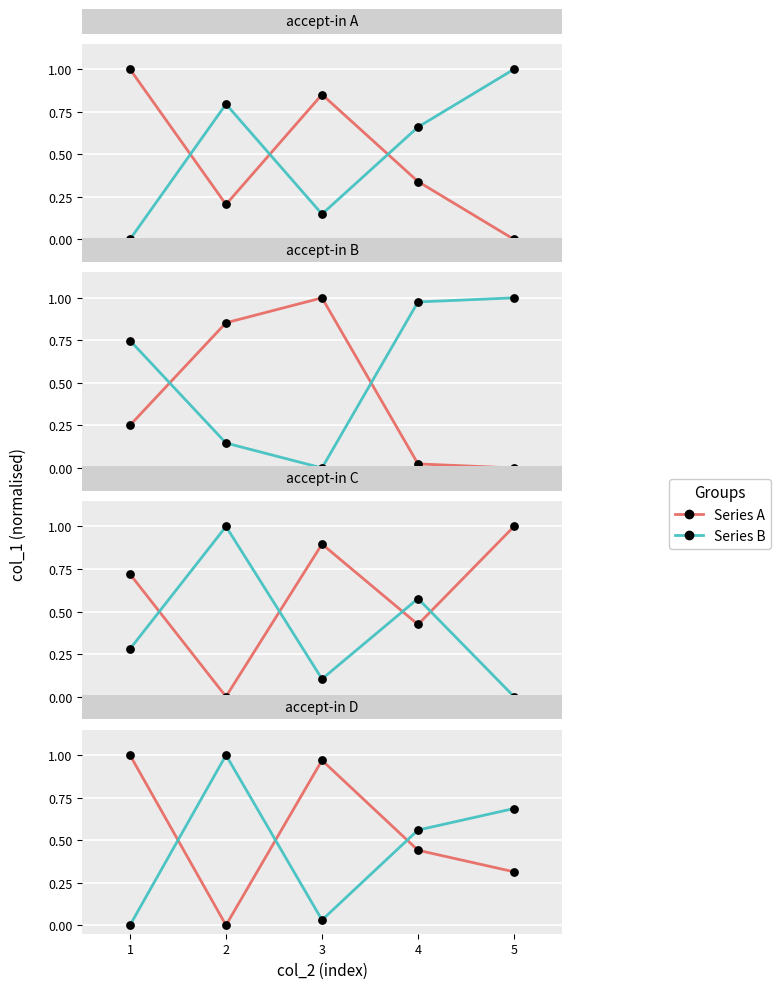

At how many categories does at least one series exceed 0?

5